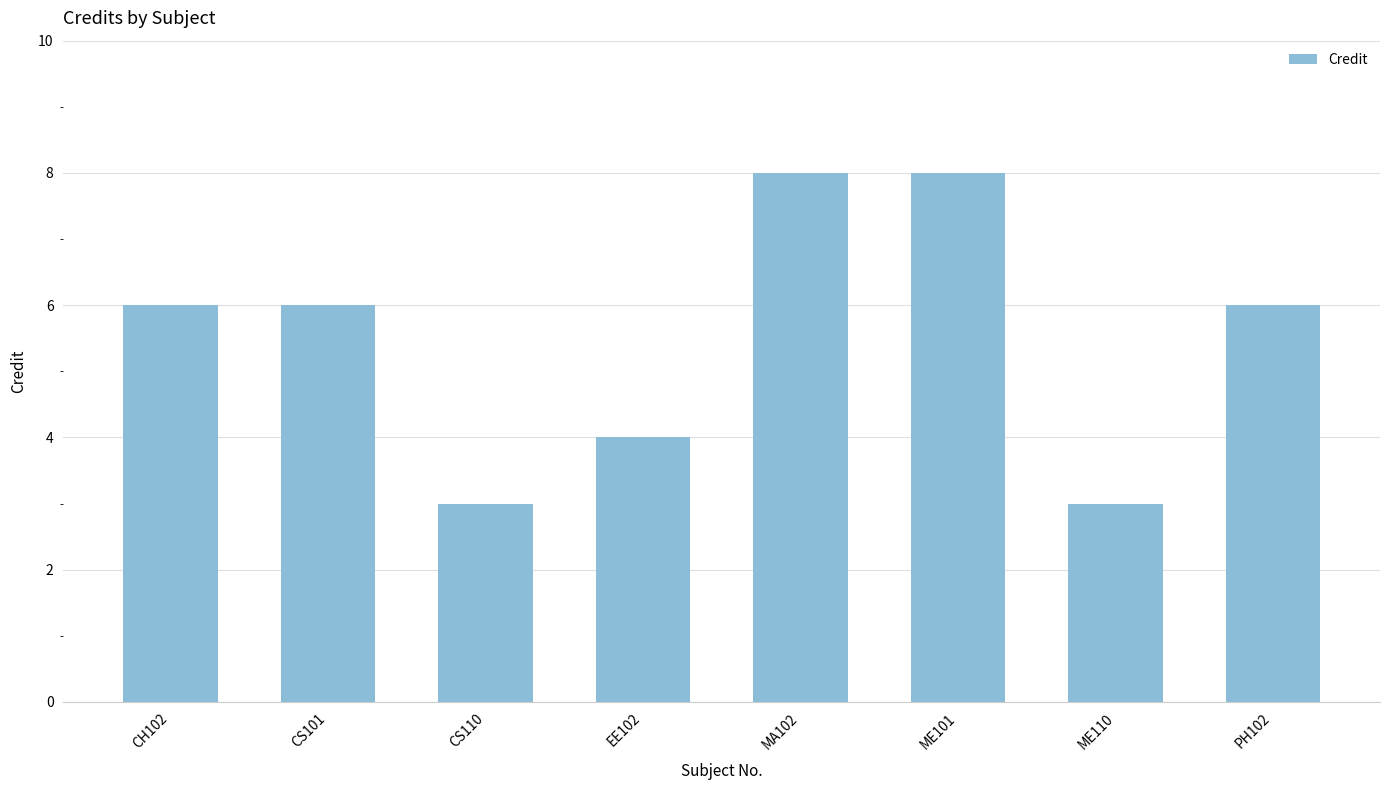

The chart shows a value of 4 at EE102. True or false?

True